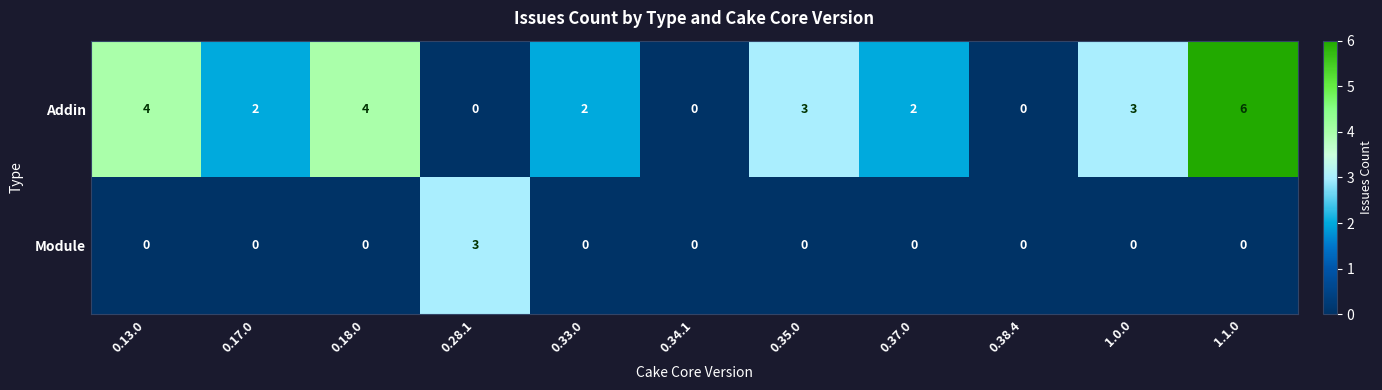

Rank the series by their average value, from highest to lowest.

Addin, Module